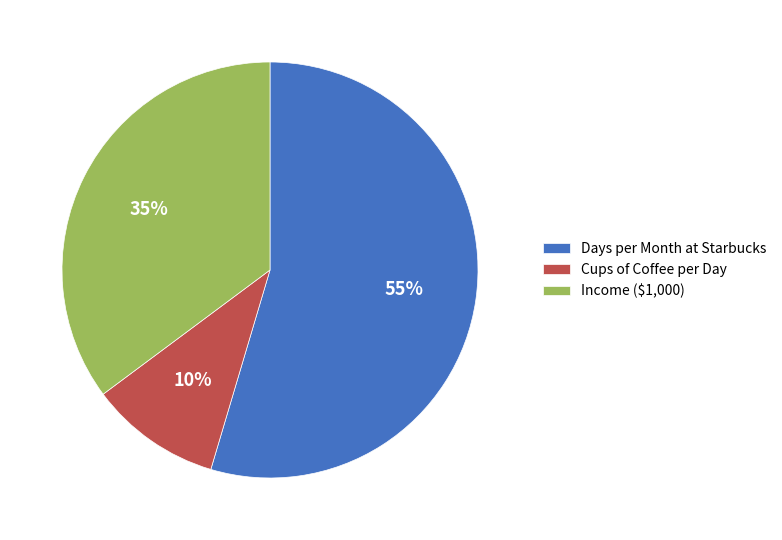

Is the sum of Cups of Coffee per Day and Days per Month at Starbucks greater than half?

Yes